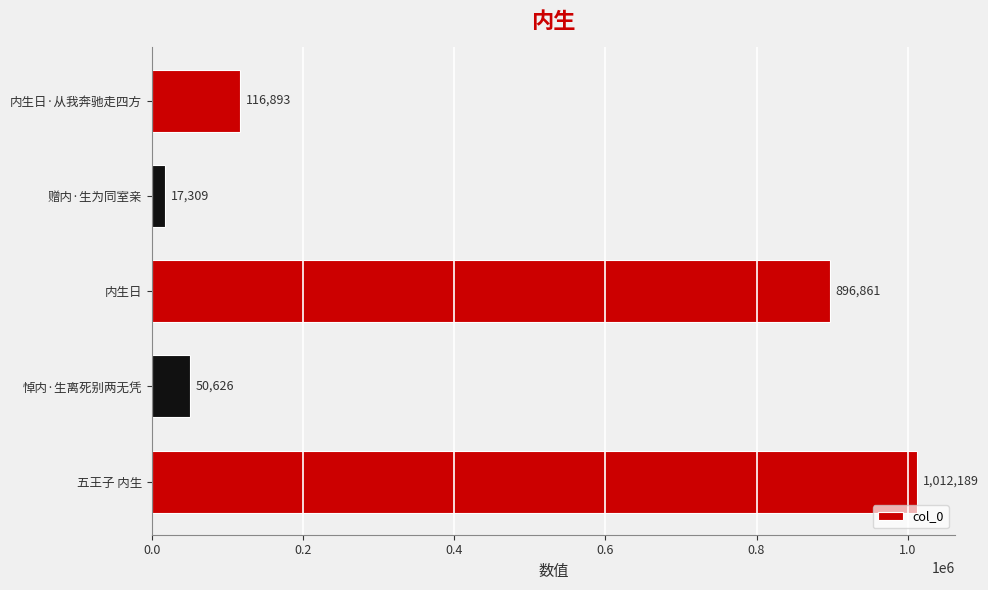

How many series are shown in this chart?

1